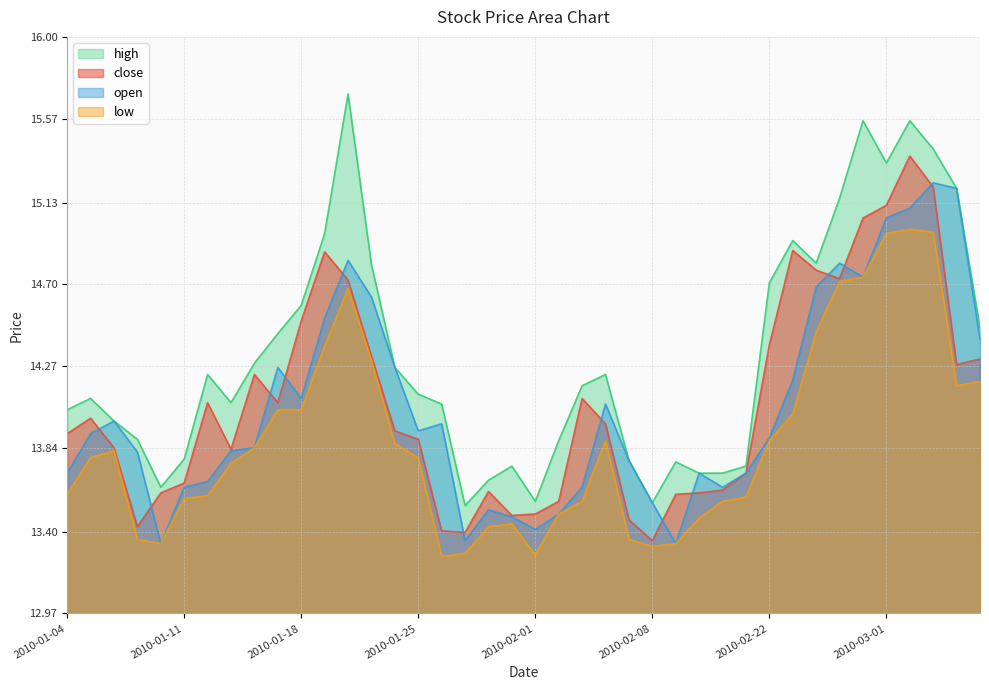

Reading left to right, extract all data points from this chart.

close: 13.9	14.0	13.8	13.4	13.6	13.7	14.1	13.8	14.2	14.1	14.5	14.9	14.7	14.3	13.9	13.9	13.4	13.4	13.6	13.5	13.5	13.6	14.1	14.0	13.5	13.4	13.6	13.6	13.6	13.7	14.4	14.9	14.8	14.7	15.0	15.1	15.4	15.2	14.3	14.3
open: 13.7	13.9	14.0	13.8	13.3	13.6	13.7	13.8	13.8	14.3	14.1	14.5	14.8	14.6	14.3	13.9	14.0	13.4	13.5	13.5	13.4	13.5	13.6	14.1	13.8	13.6	13.3	13.7	13.6	13.7	13.9	14.2	14.7	14.8	14.7	15.0	15.1	15.2	15.2	14.4
high: 14.0	14.1	14.0	13.9	13.6	13.8	14.2	14.1	14.3	14.4	14.6	15.0	15.7	14.8	14.3	14.1	14.1	13.5	13.7	13.7	13.6	13.9	14.2	14.2	13.8	13.6	13.8	13.7	13.7	13.7	14.7	14.9	14.8	15.2	15.6	15.3	15.6	15.4	15.2	14.5
low: 13.6	13.8	13.8	13.4	13.3	13.6	13.6	13.8	13.8	14.0	14.0	14.4	14.7	14.3	13.9	13.8	13.3	13.3	13.4	13.4	13.3	13.5	13.6	13.9	13.4	13.3	13.3	13.5	13.6	13.6	13.9	14.0	14.4	14.7	14.7	15.0	15.0	15.0	14.2	14.2